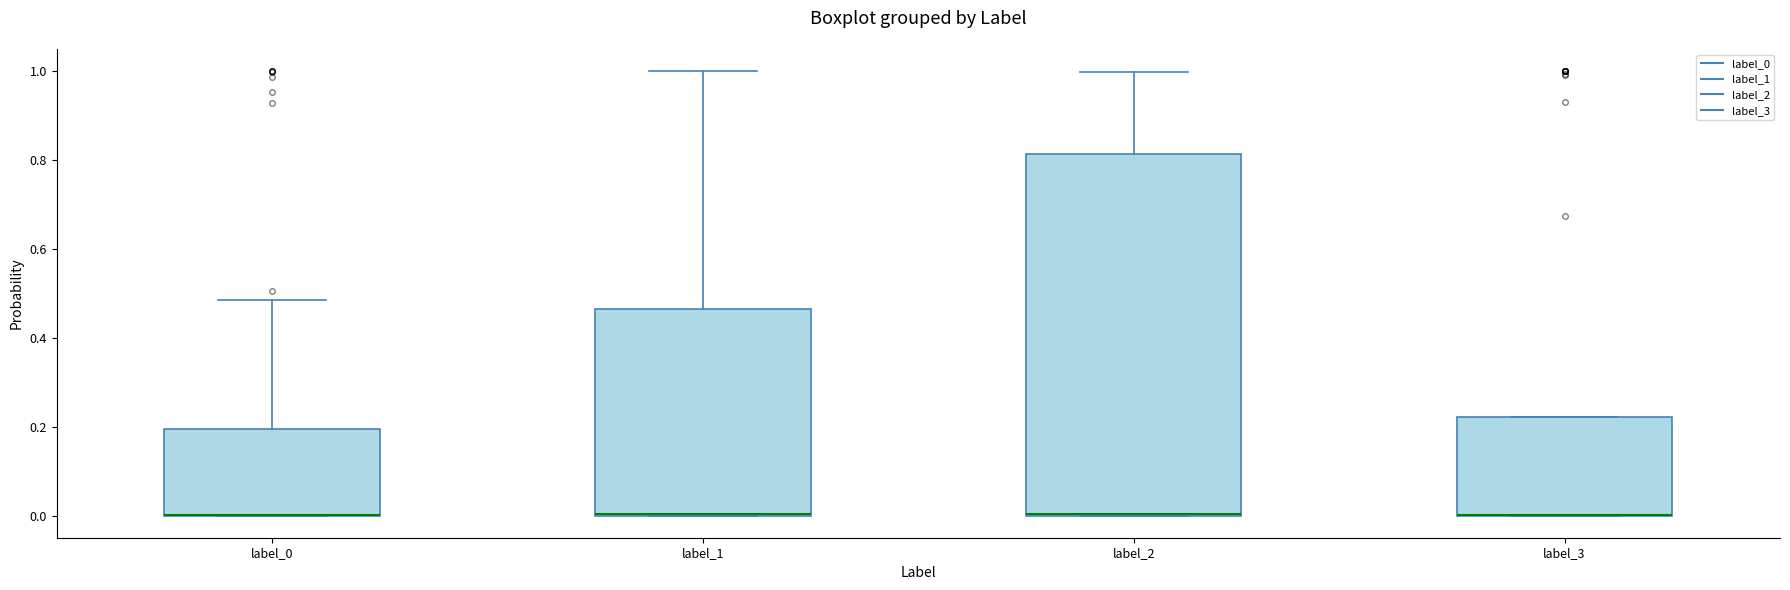

Reading left to right, read every box against the y-axis: the position of its median line, the range the box covers, and the ends of its whiskers. The values are not printed on the chart, so give them approximately, as read against the axis.

label_0: median 0.00 (drawn on the box's lower edge), box 0.00 to 0.20, whiskers 0.00 to 0.48
label_1: median 0.00 (drawn on the box's lower edge), box 0.00 to 0.46, whiskers 0.00 to 1.00
label_2: median 0.00 (drawn on the box's lower edge), box 0.00 to 0.82, whiskers 0.00 to 1.00
label_3: median 0.00 (drawn on the box's lower edge), box 0.00 to 0.22, whiskers 0.00 to 0.22